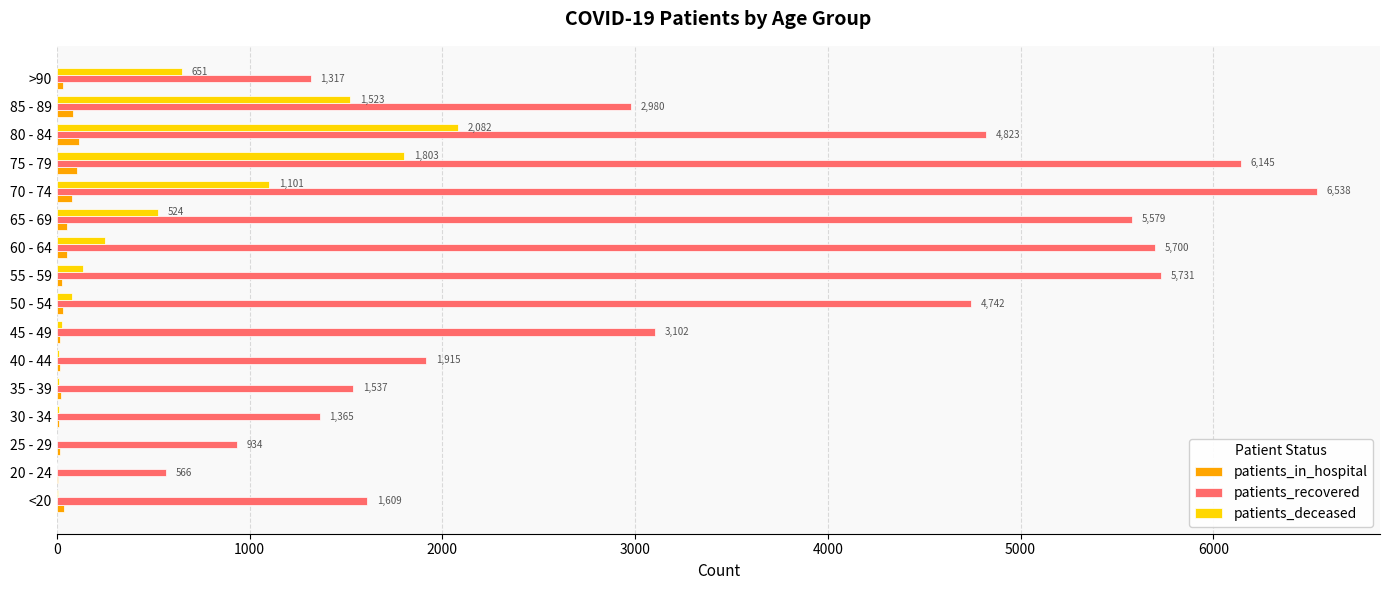

Which series changed the most between 45 - 49 and 70 - 74?

patients_recovered